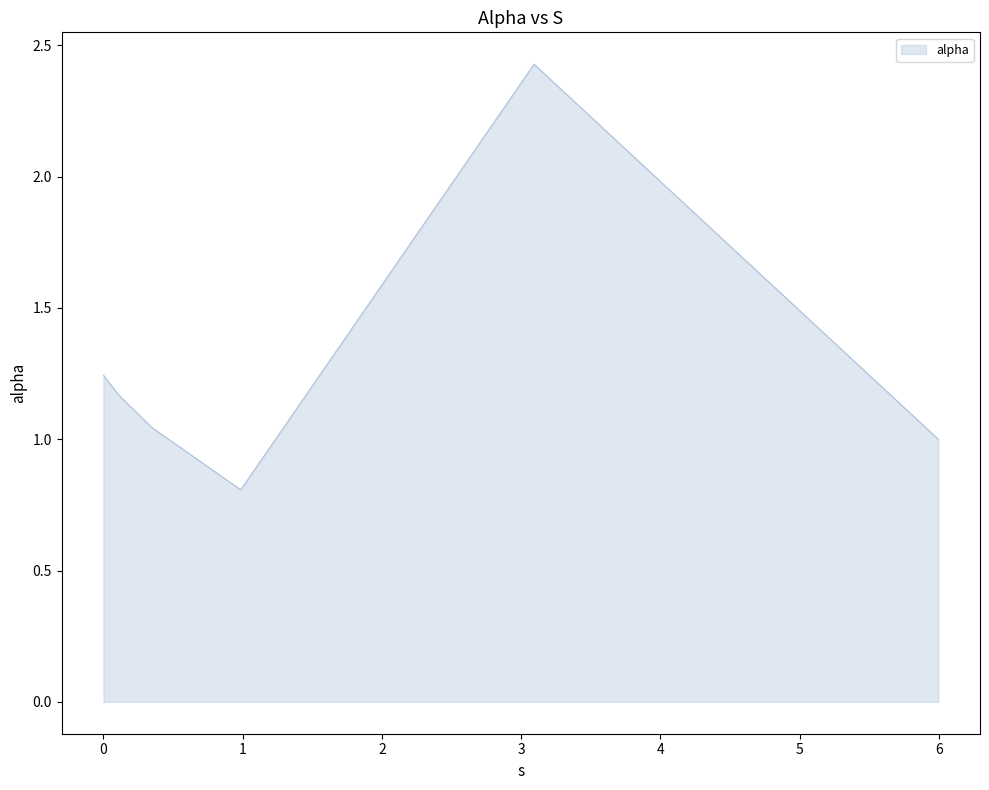

Does the chart have visible grid lines?

No